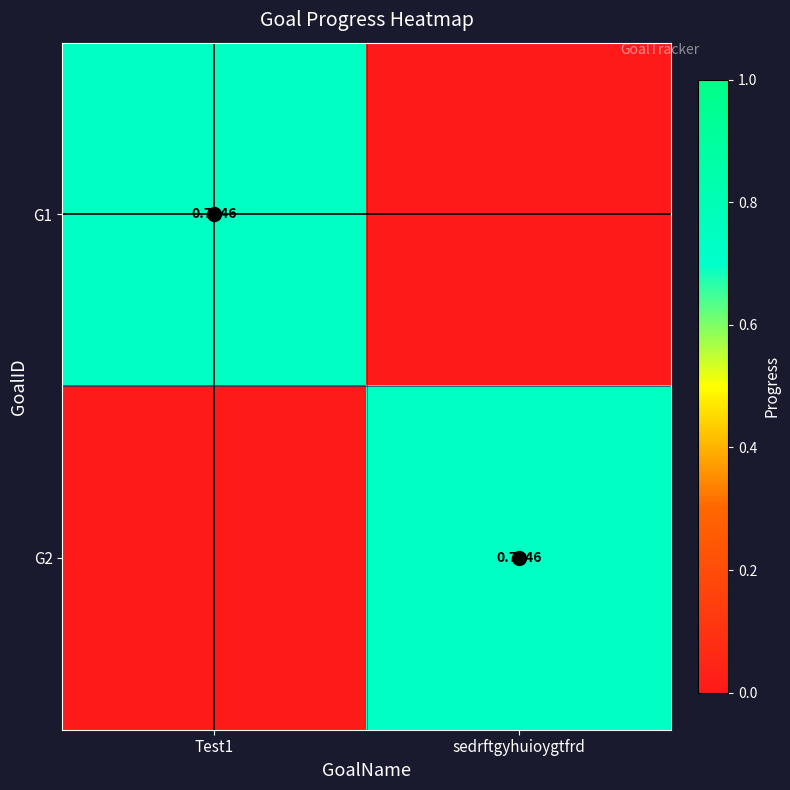

What is the sum of all G2 values?

0.7